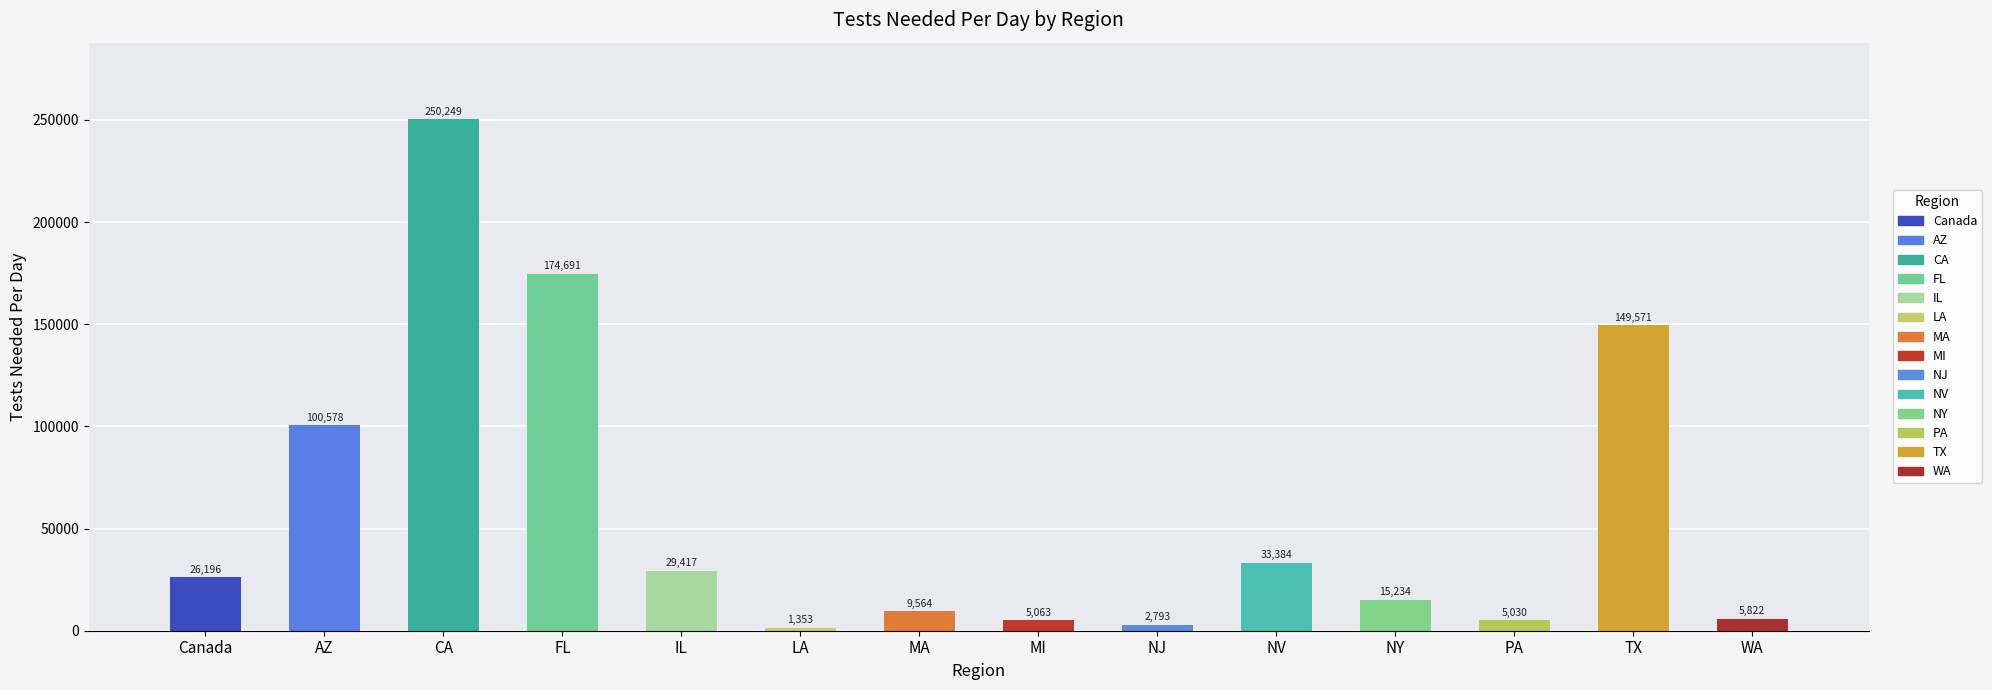

What is the difference between the values at Canada and NV?

7188